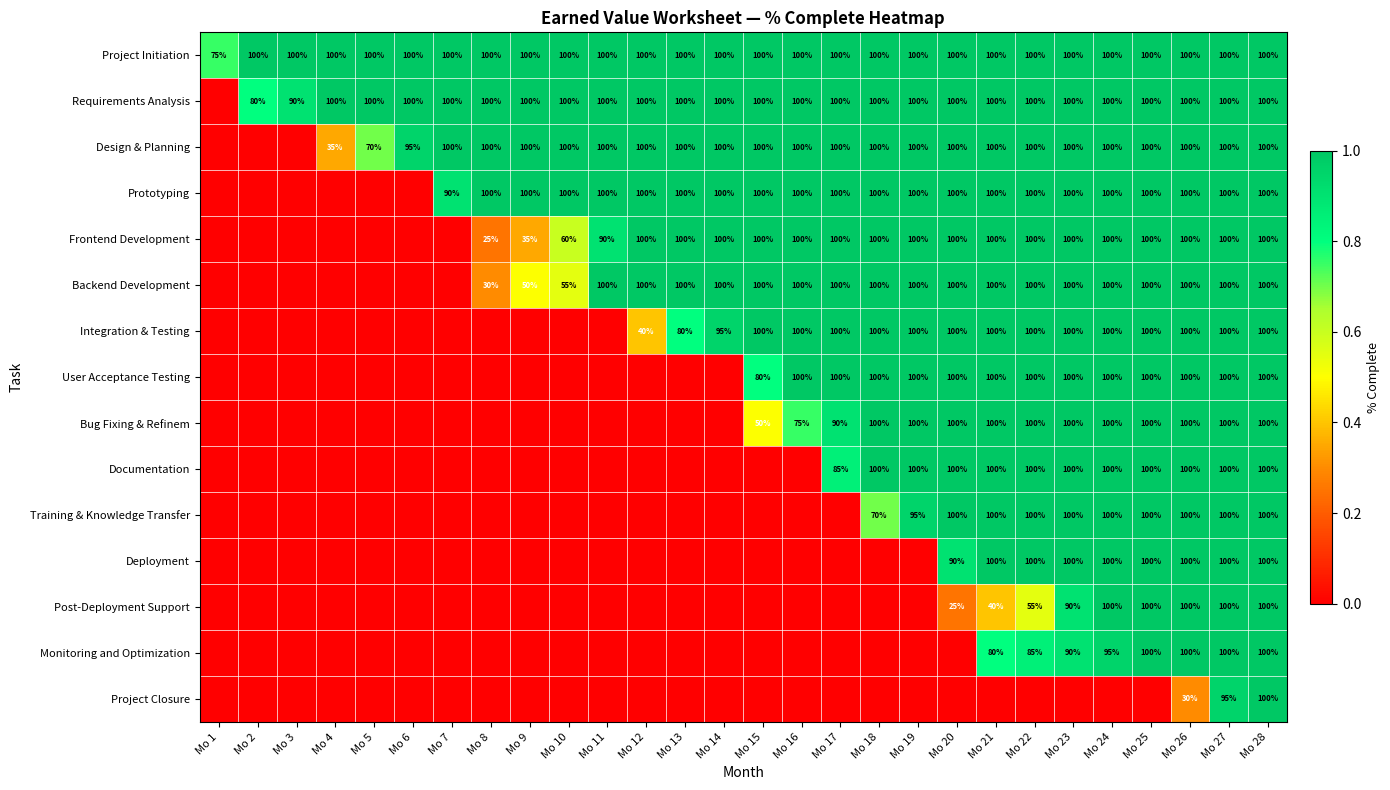

Which label corresponds to the smallest value in the chart?

Mo 1